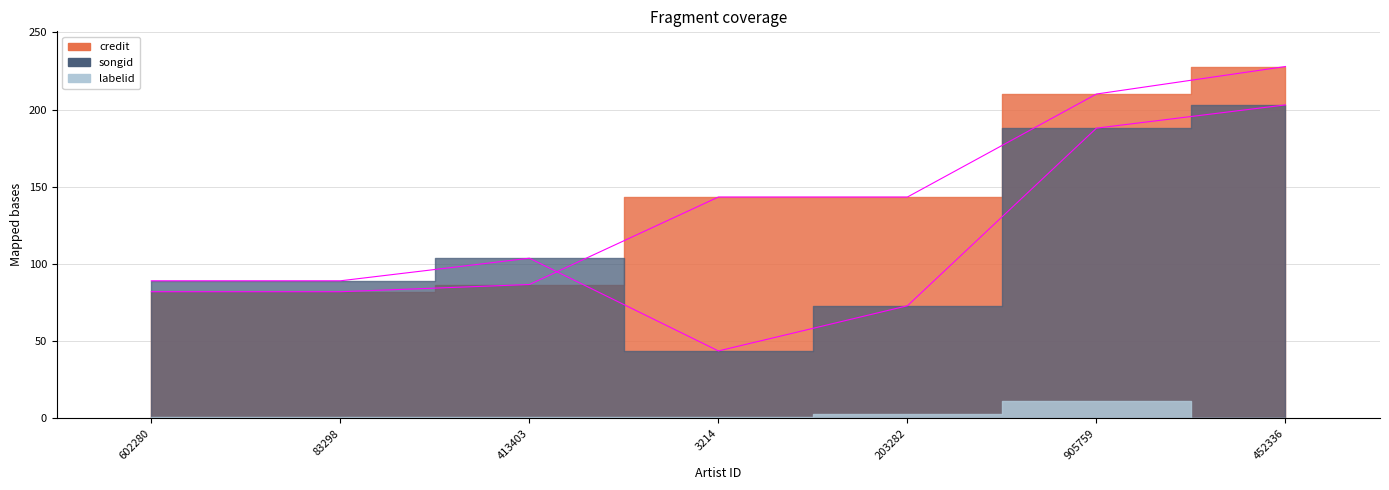

In songid, how many points are higher than both neighbors (excluding endpoints)?

1